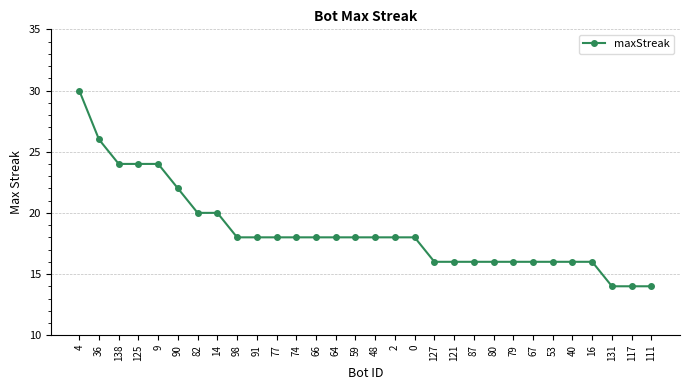

What is the ratio of the value at 36 to the value at 67?

1.6